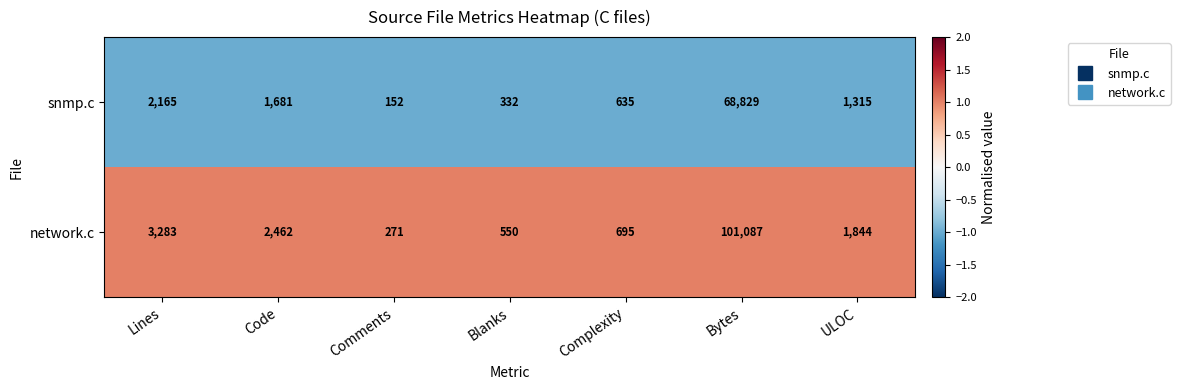

Reading left to right, what are all the values shown in this chart?

snmp.c: 2165	1681	152	332	635	68829	1315
network.c: 3283	2462	271	550	695	101087	1844